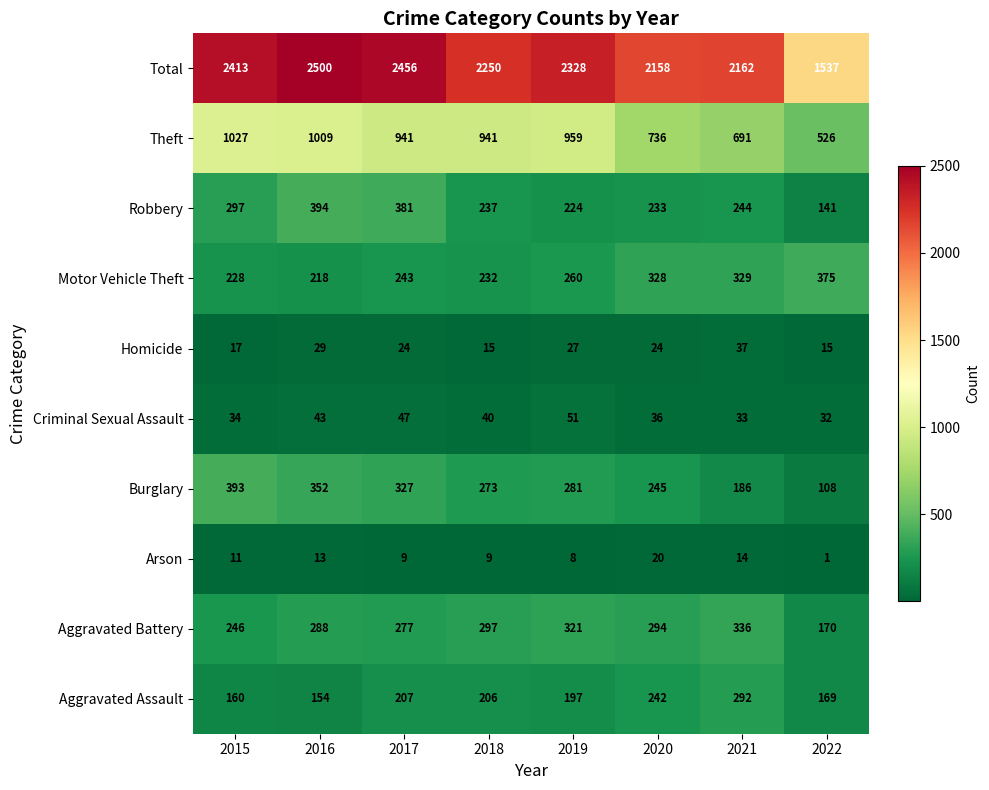

Which series has the widest spread of values?

Total